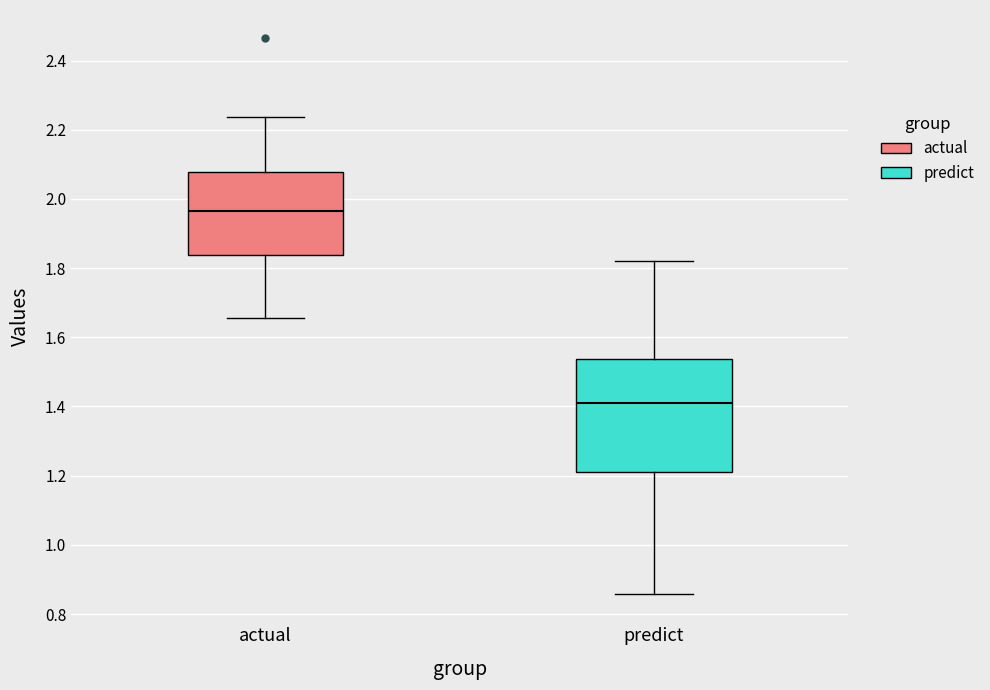

Which box has the highest median line?

actual